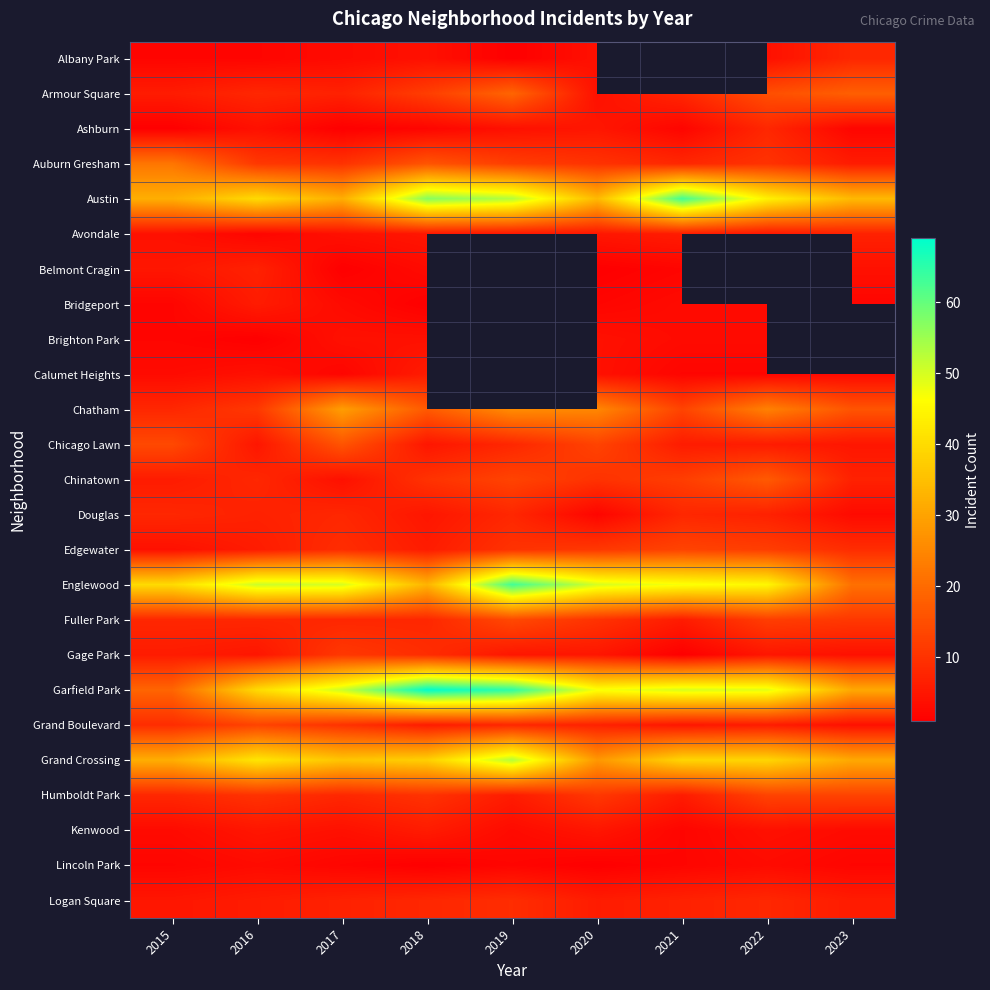

What is the sum of the Austin values at 2017 and 2021?

95.0